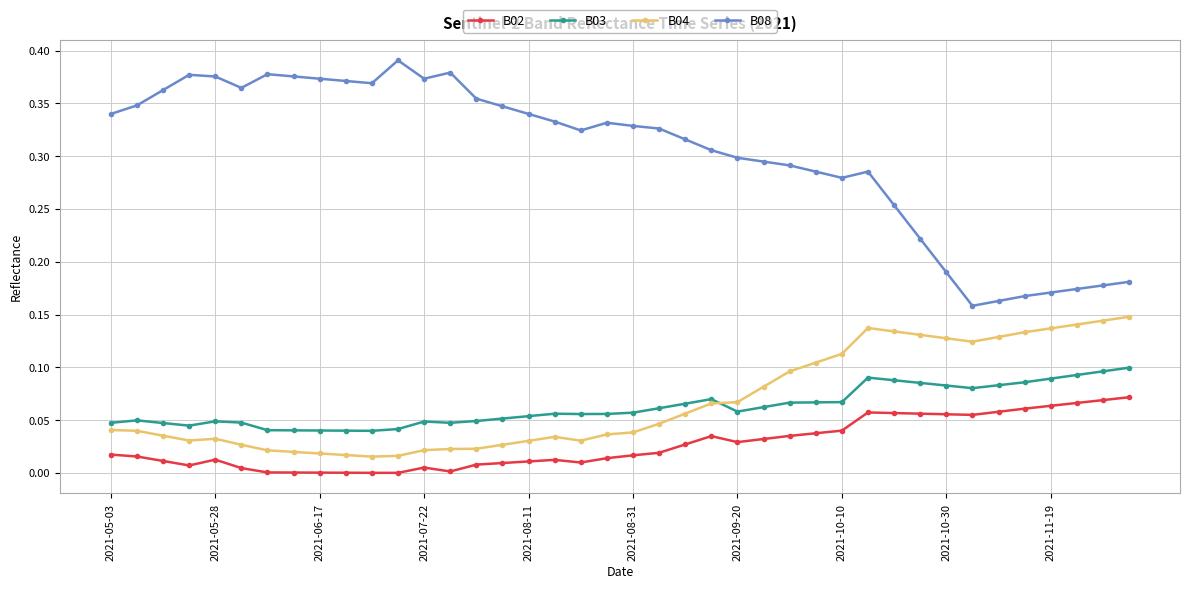

Rank the series by their maximum value, from highest to lowest.

B08, B04, B03, B02